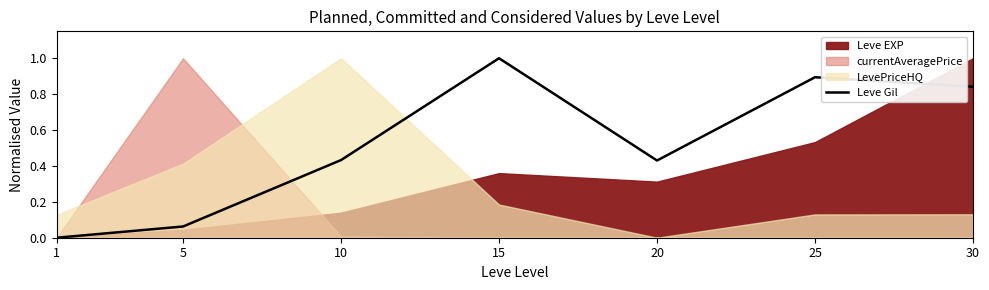

Which category has the highest value in the Leve Gil series?

15